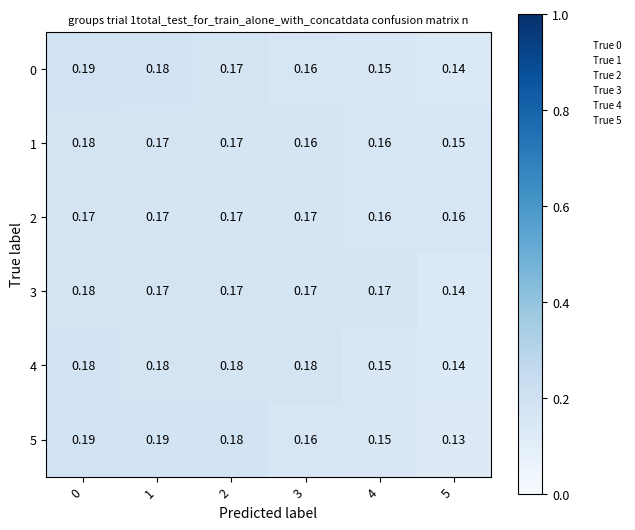

How many data points does each series have?

6